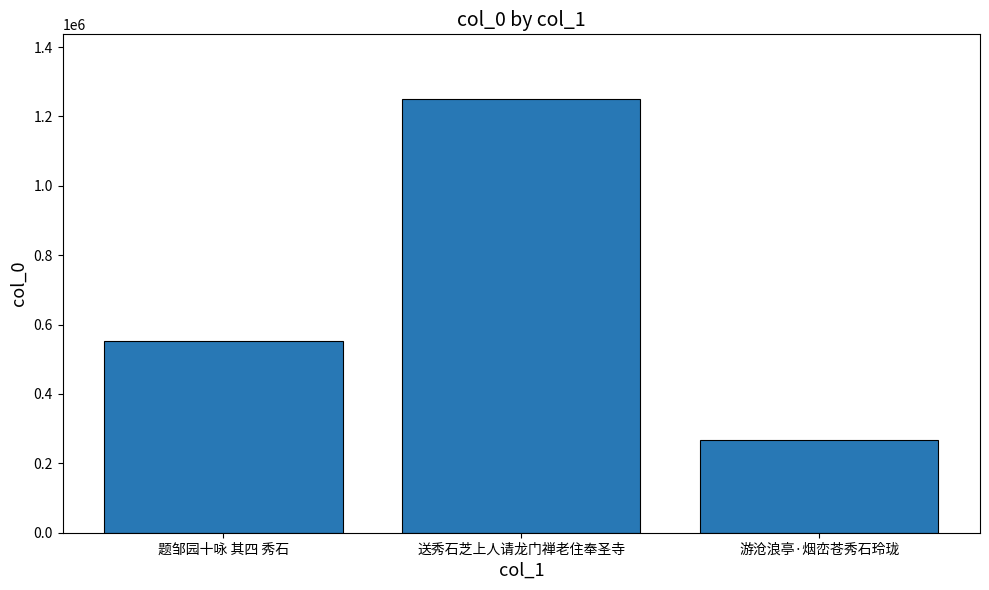

What position from the left is 题邹园十咏 其四 秀石?

1